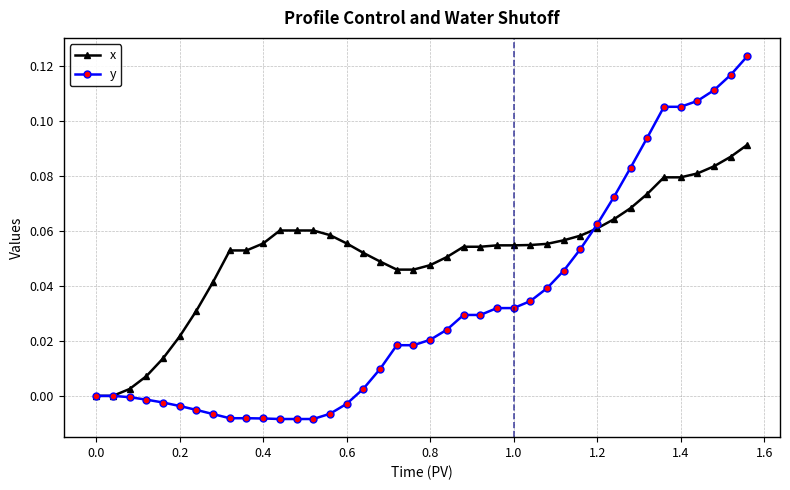

Rank the series by their maximum value, from highest to lowest.

y, x